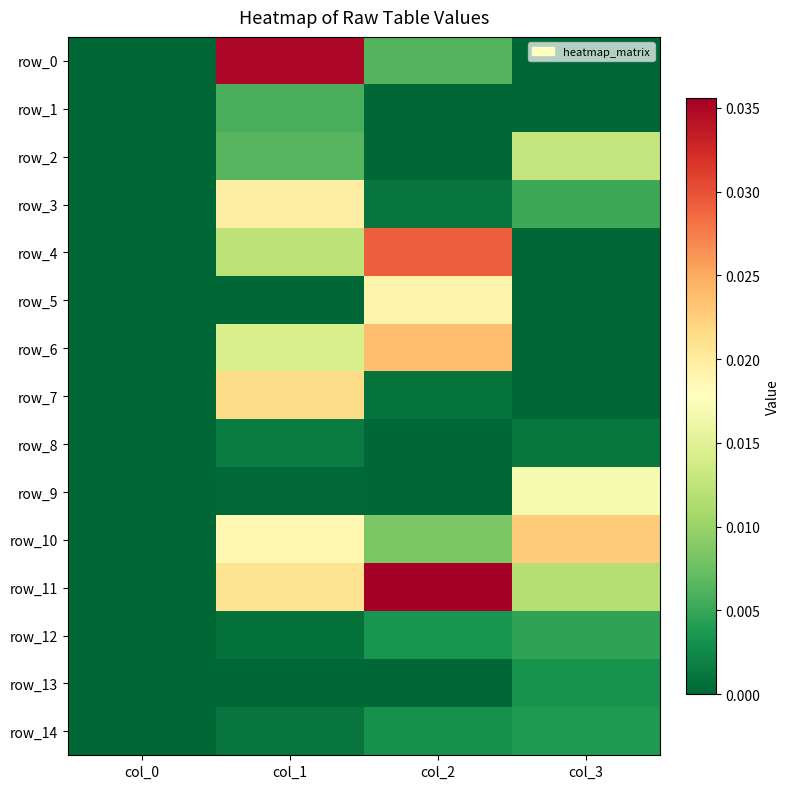

True or false: row_0 has a value of 0.0 at col_1.

False